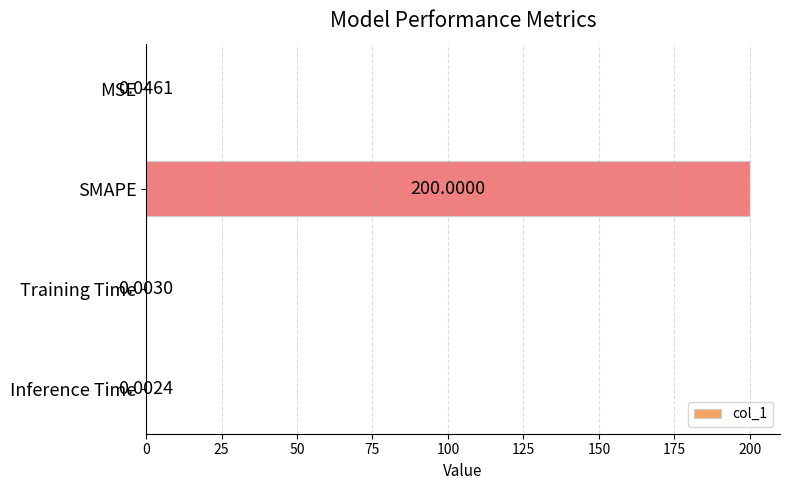

What is the change in value from MSE to SMAPE?

+200.0